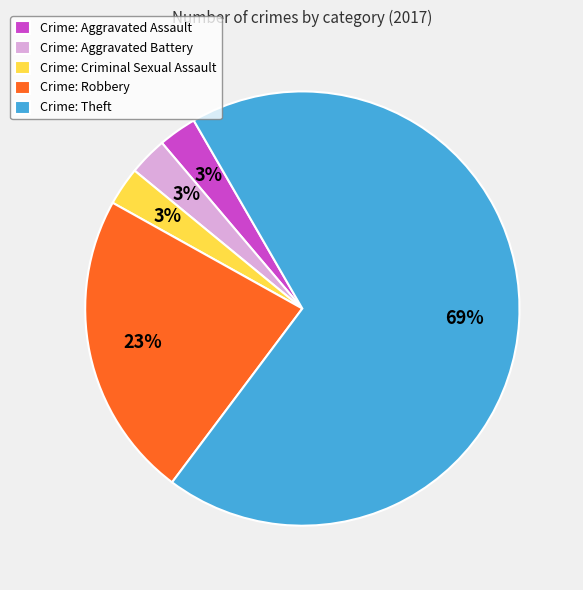

What is the largest slice in the pie chart?

Crime: Theft